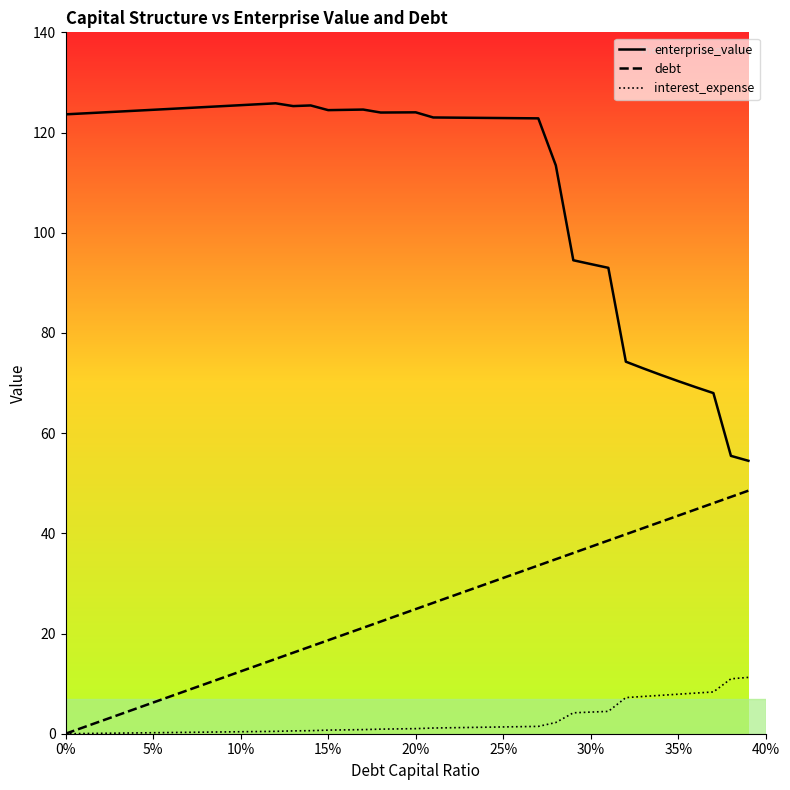

Which series has the largest total across all categories?

enterprise_value